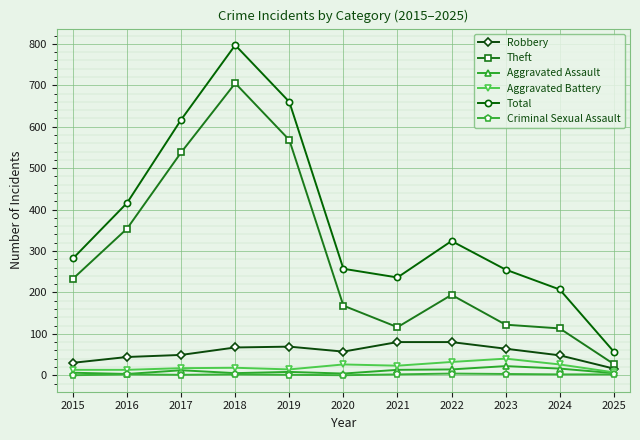

What is the approximate value of Aggravated Battery at 2020?

26